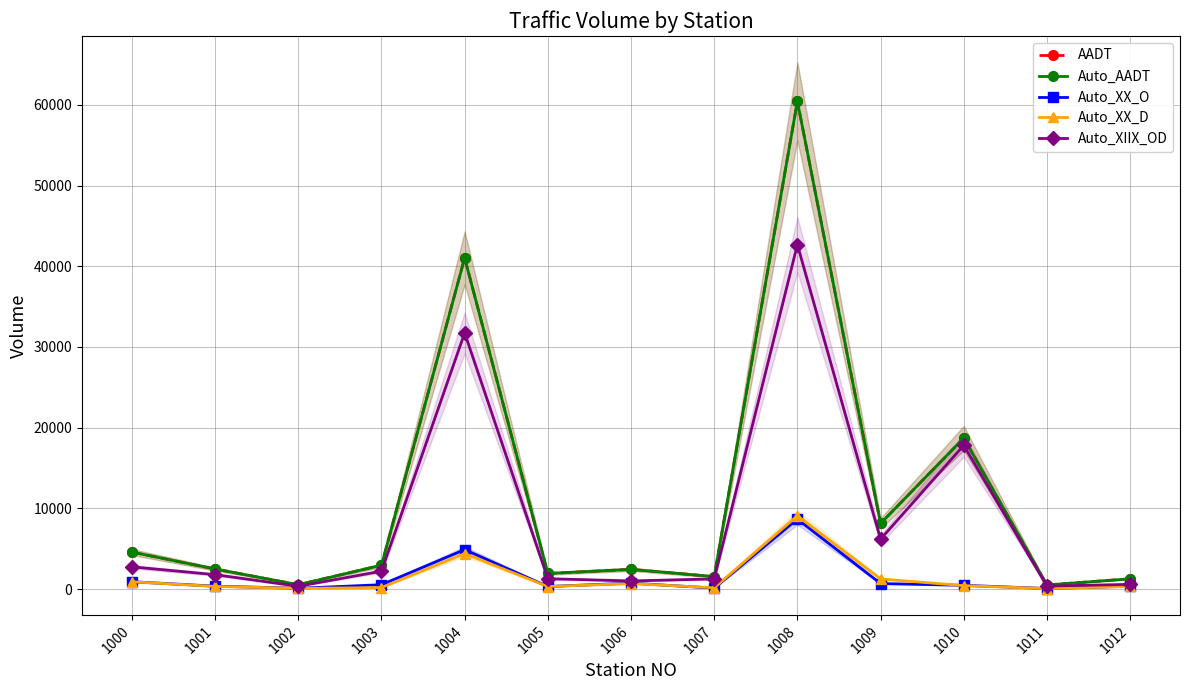

What is the maximum value for Auto_XX_O?

8672.0